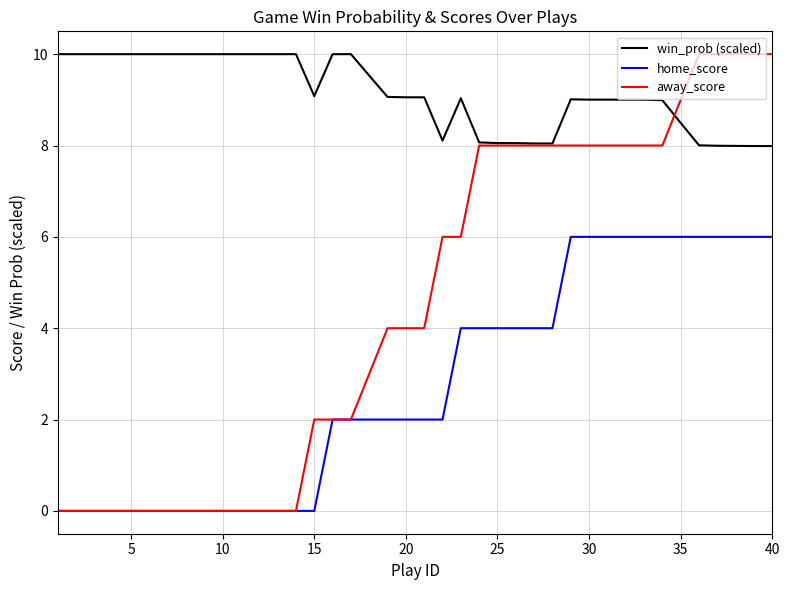

Does the chart display data point markers on the line(s)?

No